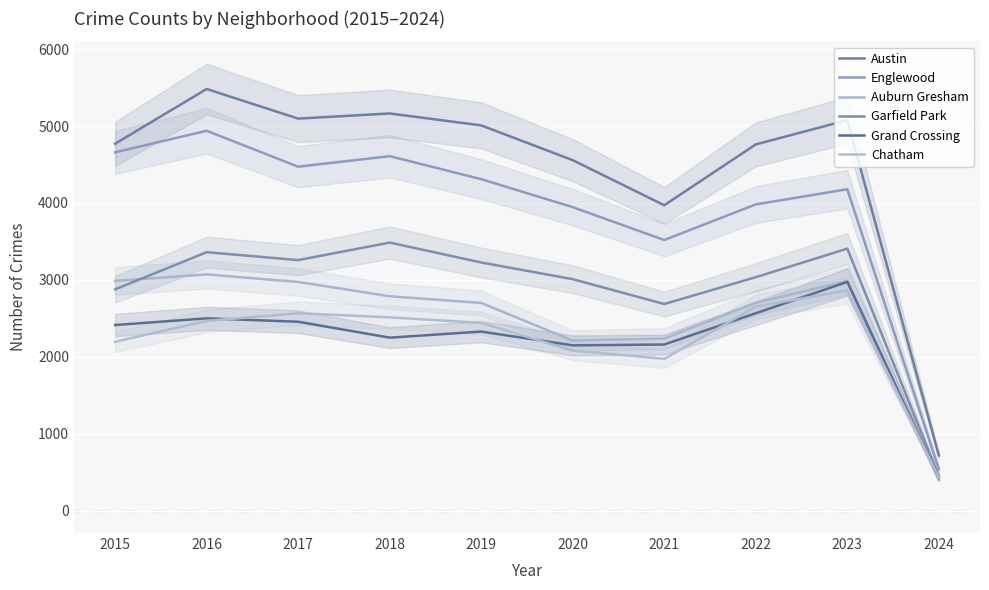

List the labels in order of Chatham value, smallest first.

2024, 2021, 2020, 2015, 2019, 2016, 2018, 2017, 2022, 2023